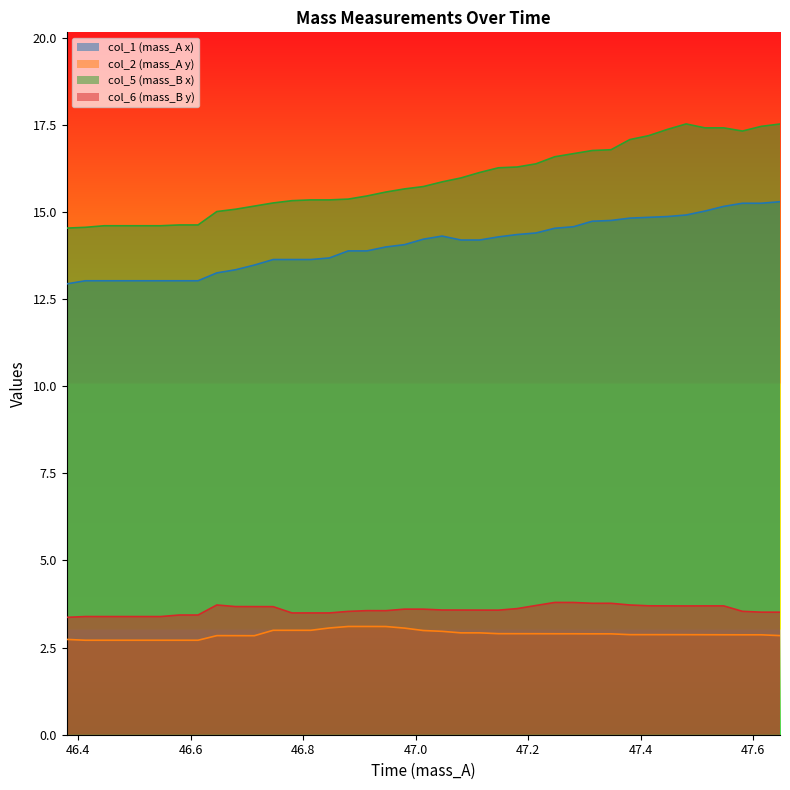

True or false: col_5 and col_1 cross at least once.

False